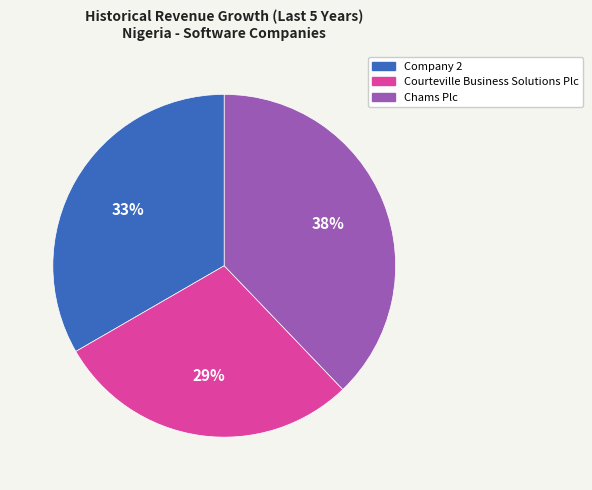

Does Company 2 account for over 50% of the chart?

No